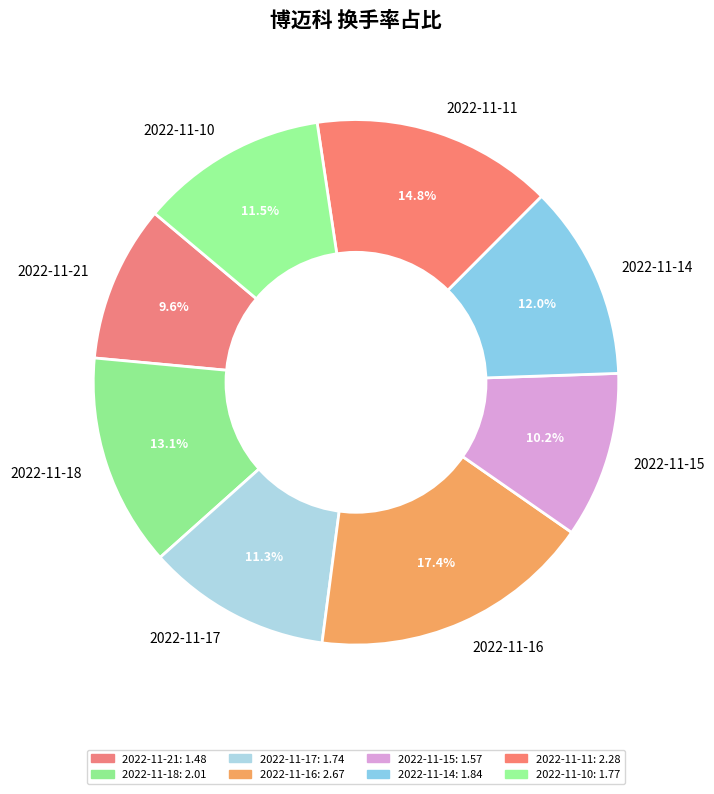

True or false: 2022-11-15 accounts for 10% of the total.

True